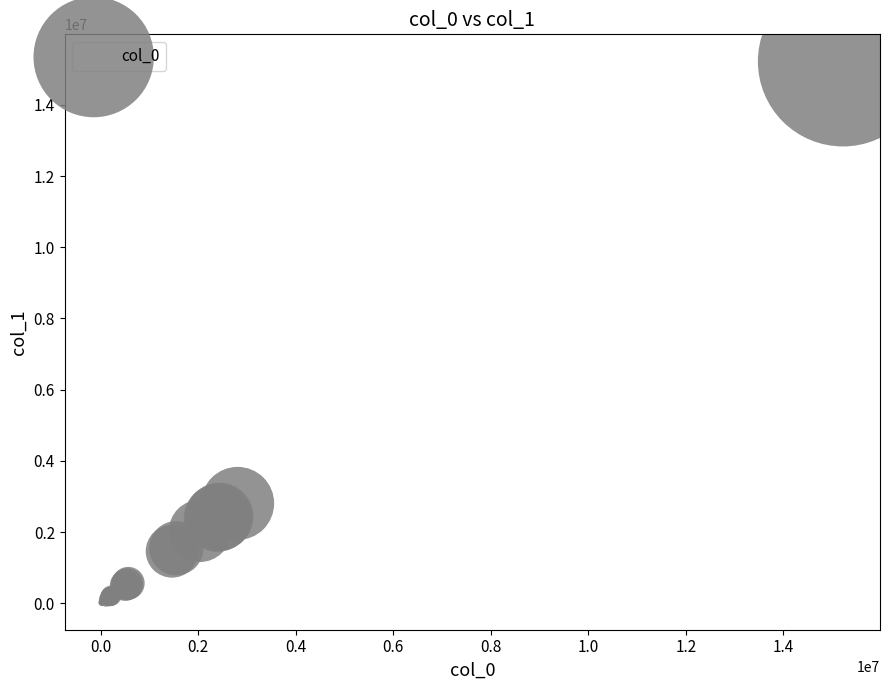

What Y value in the scatter plot is closest to 7619554?

2806812